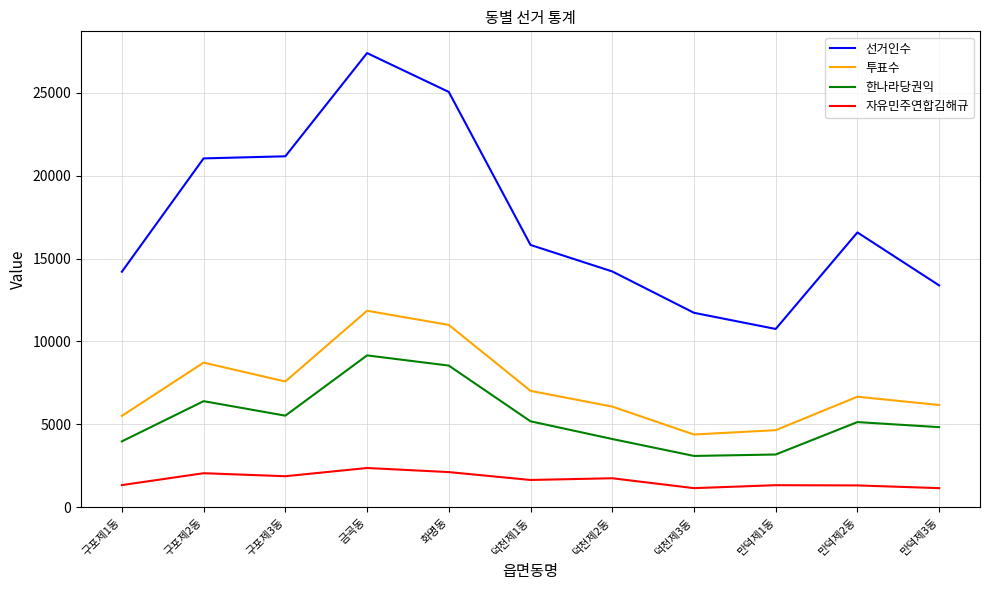

Rank the series by their maximum value, from lowest to highest.

자유민주연합김해규, 한나라당권익, 투표수, 선거인수